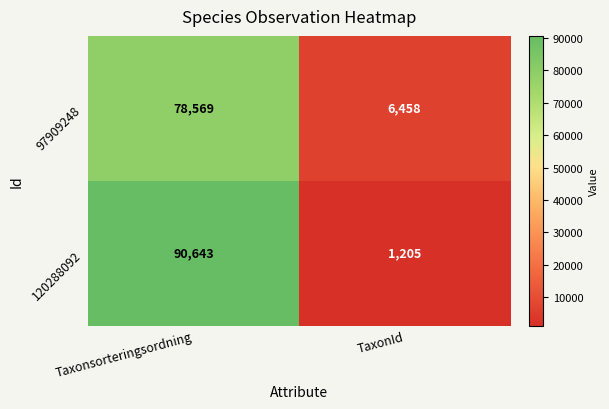

Between Taxonsorteringsordning and TaxonId, which series saw the biggest shift?

120288092